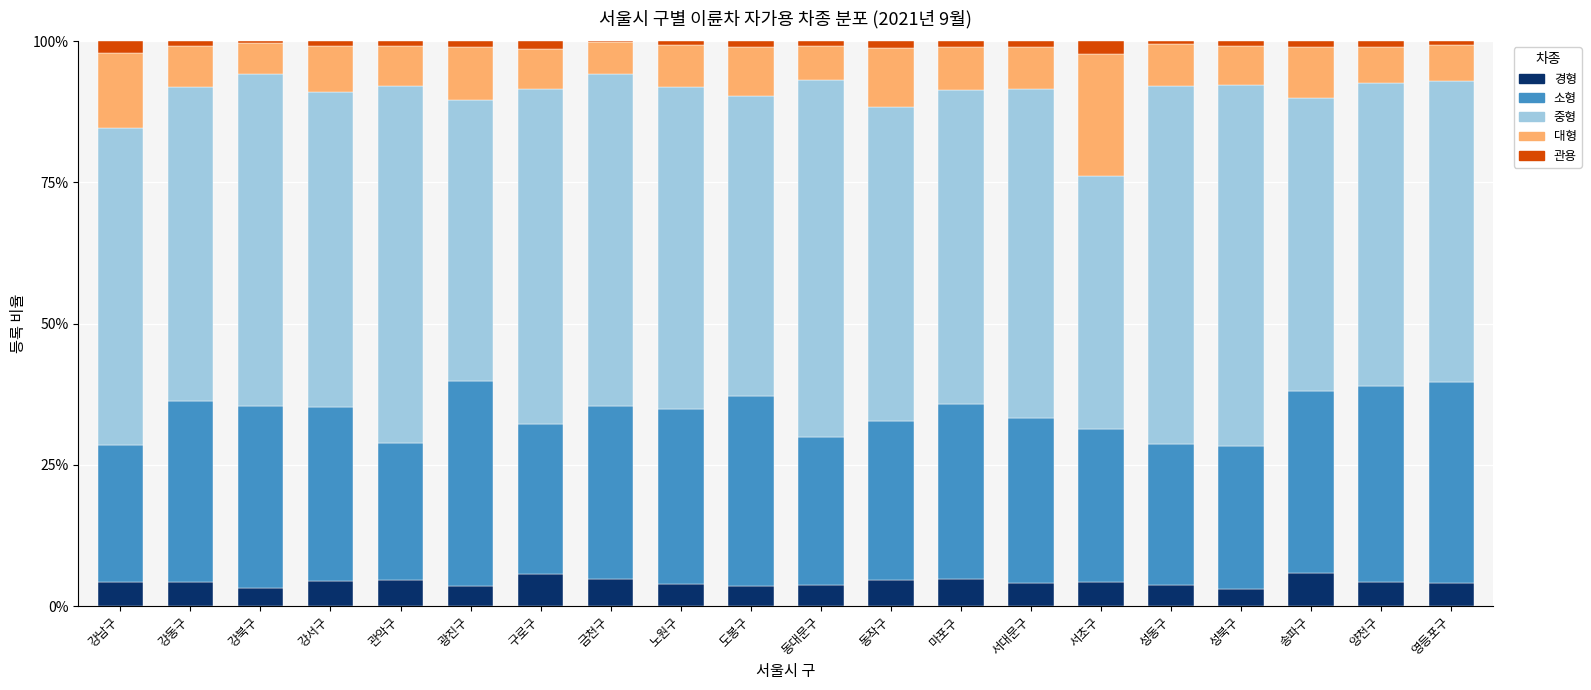

What is the highest value of the 경형 series?

5.8